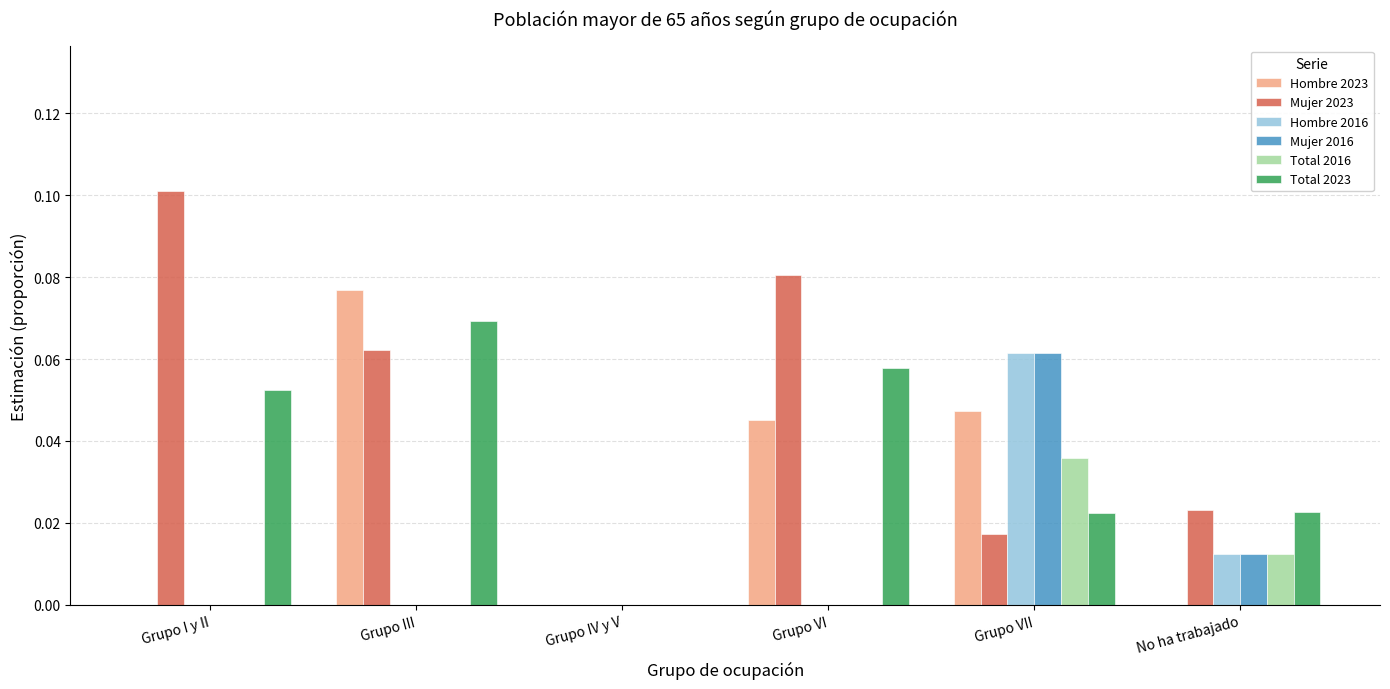

Is it true that Mujer 2023 equals 0.1 at Grupo I y II?

True